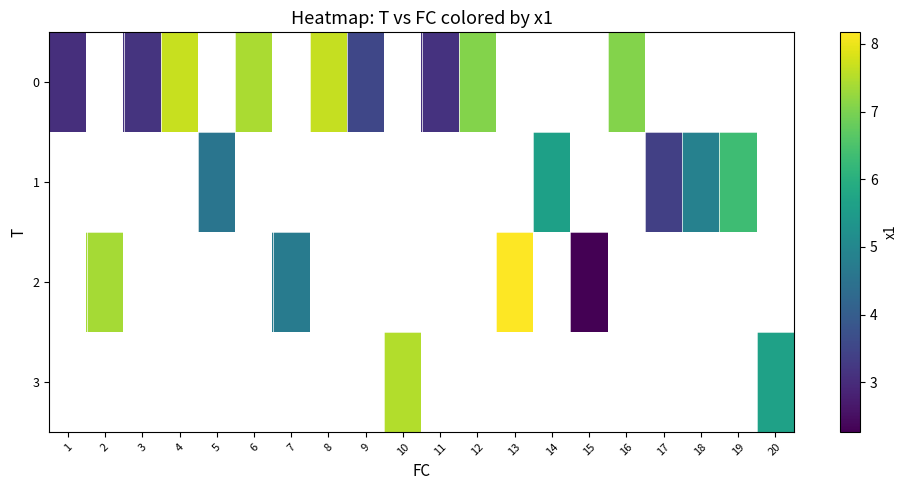

At which category does the chart reach its peak across all series?

13